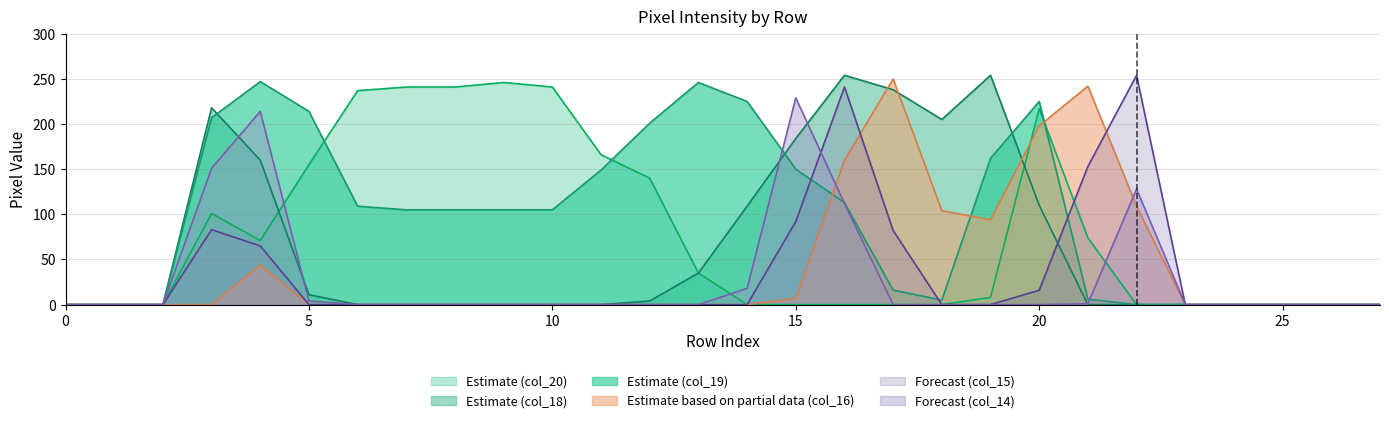

What is the spread (max minus min) of values at 22?

254